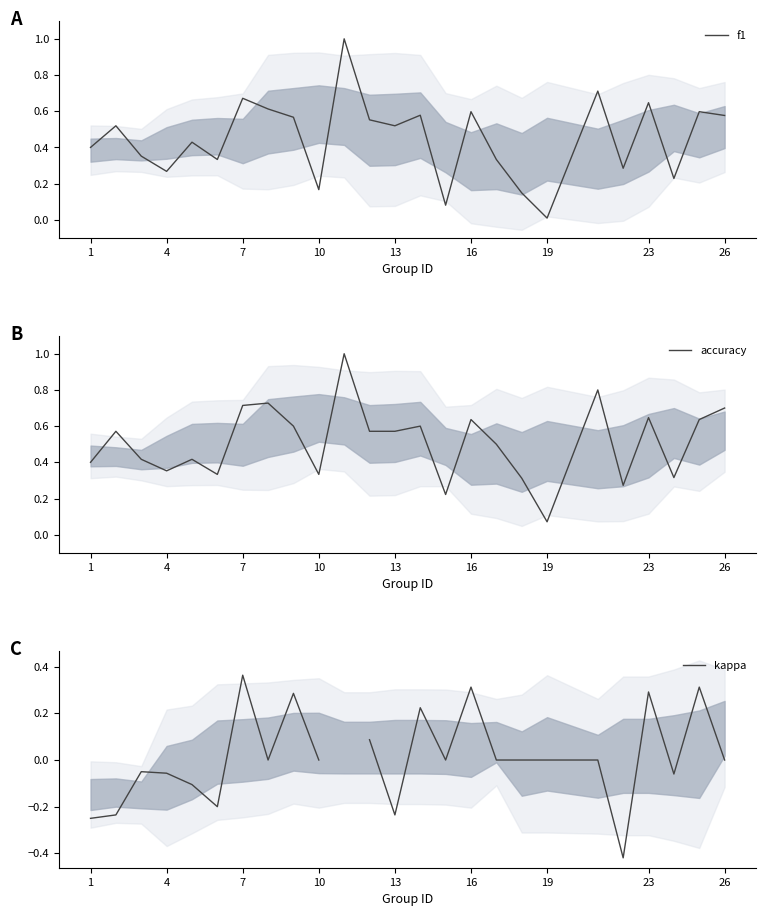

Is this an area chart (filled region under the line)?

No